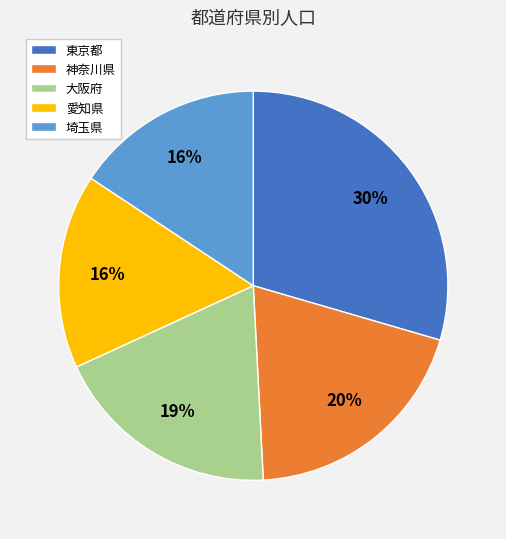

To the nearest percent, what is the difference between the 埼玉県 and 東京都 slice percentages?

14%